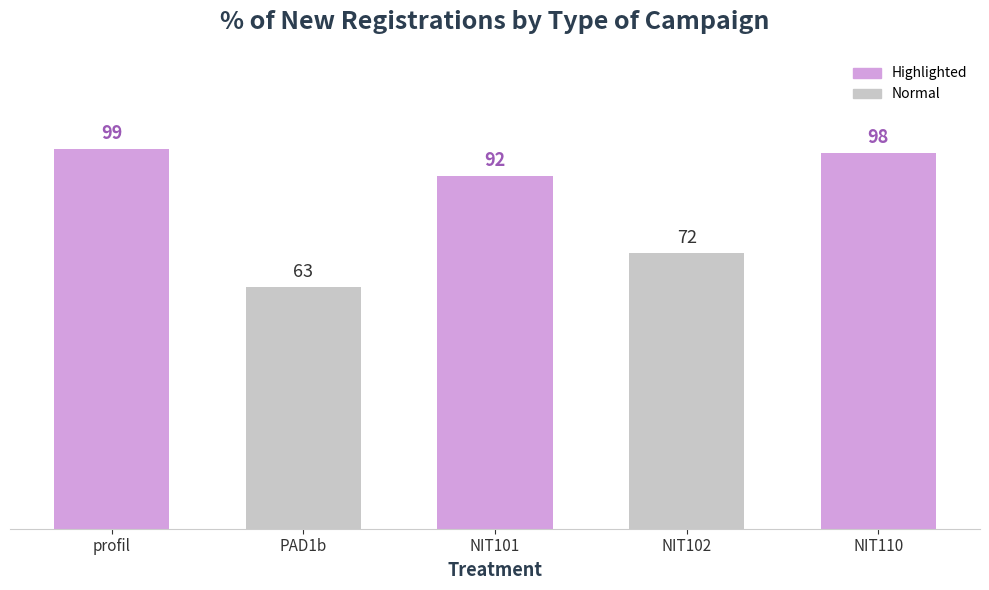

Are the bars horizontal?

No